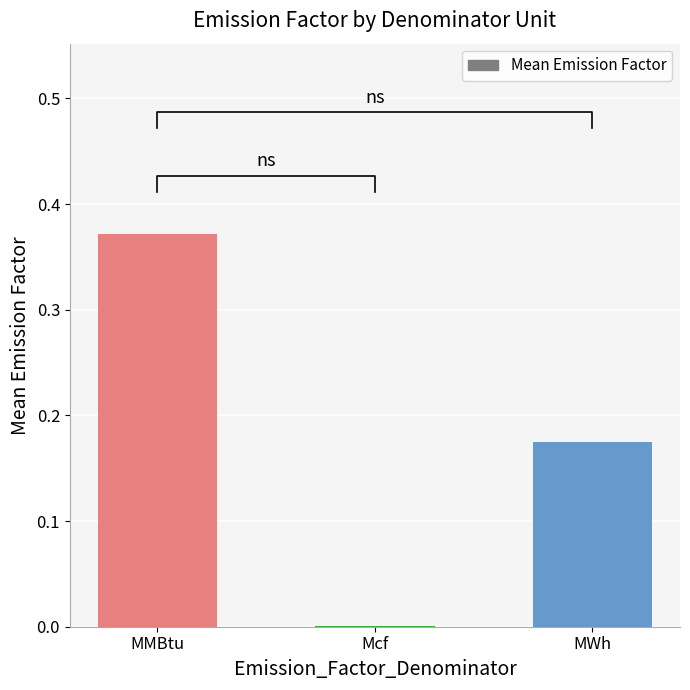

What is the difference between the second highest and minimum values?

0.2